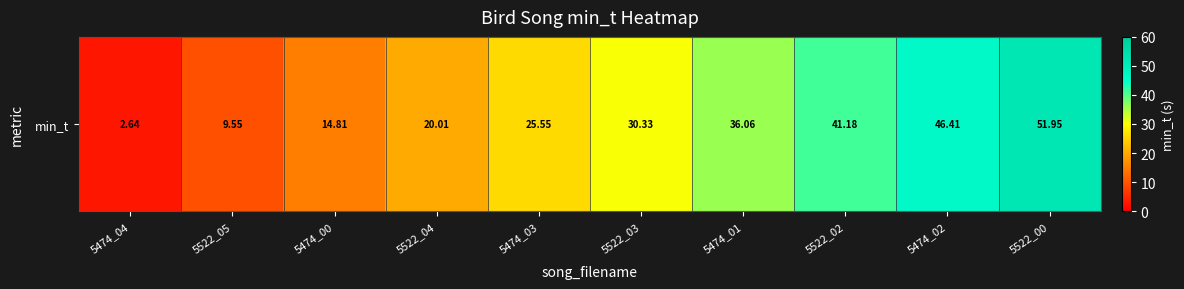

Which category has the lowest value across all series?

5474_04